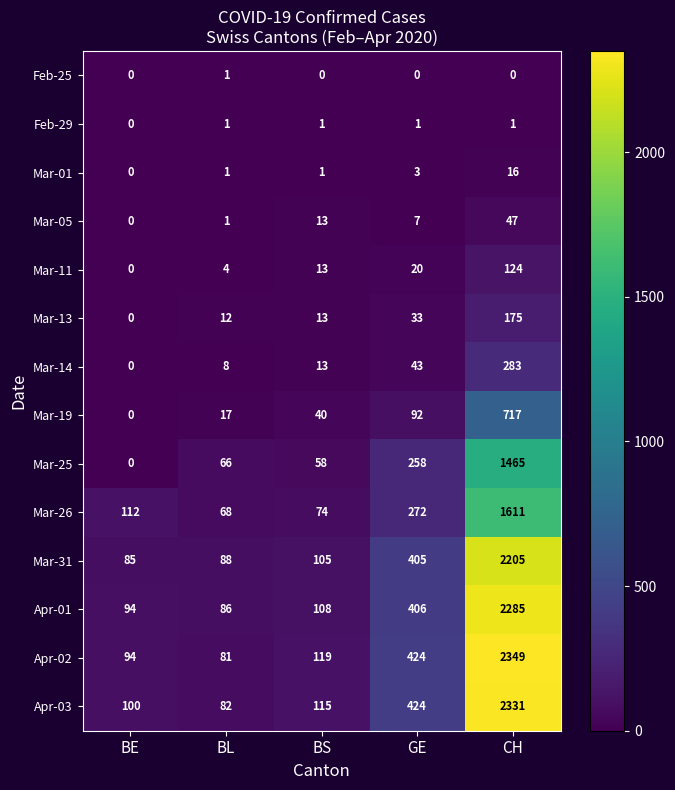

How many data points does each series have?

5